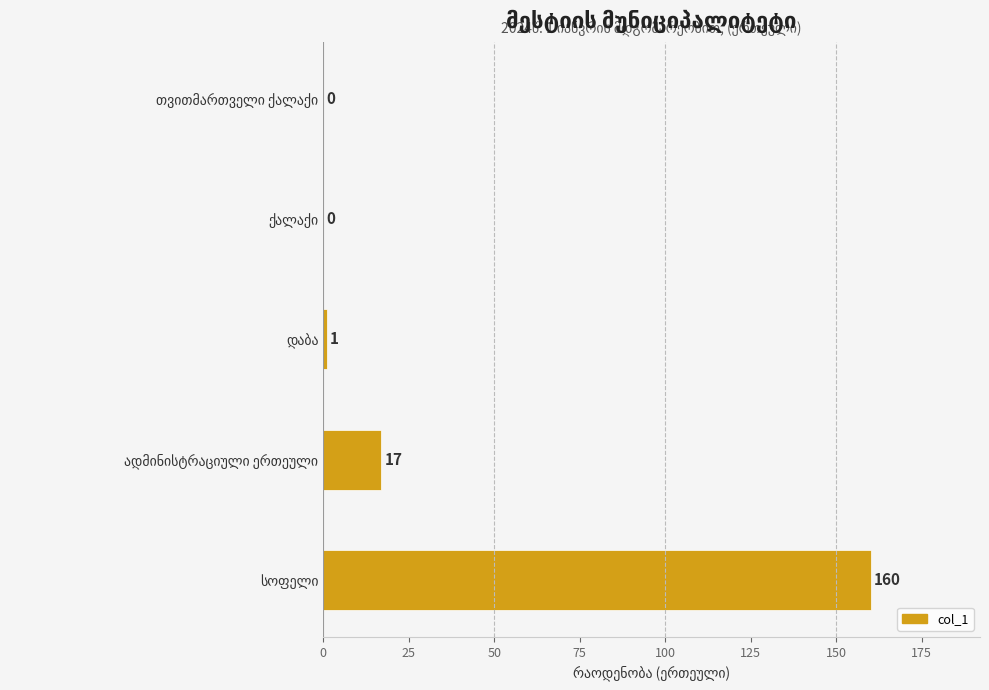

Count the number of data series in this chart.

1